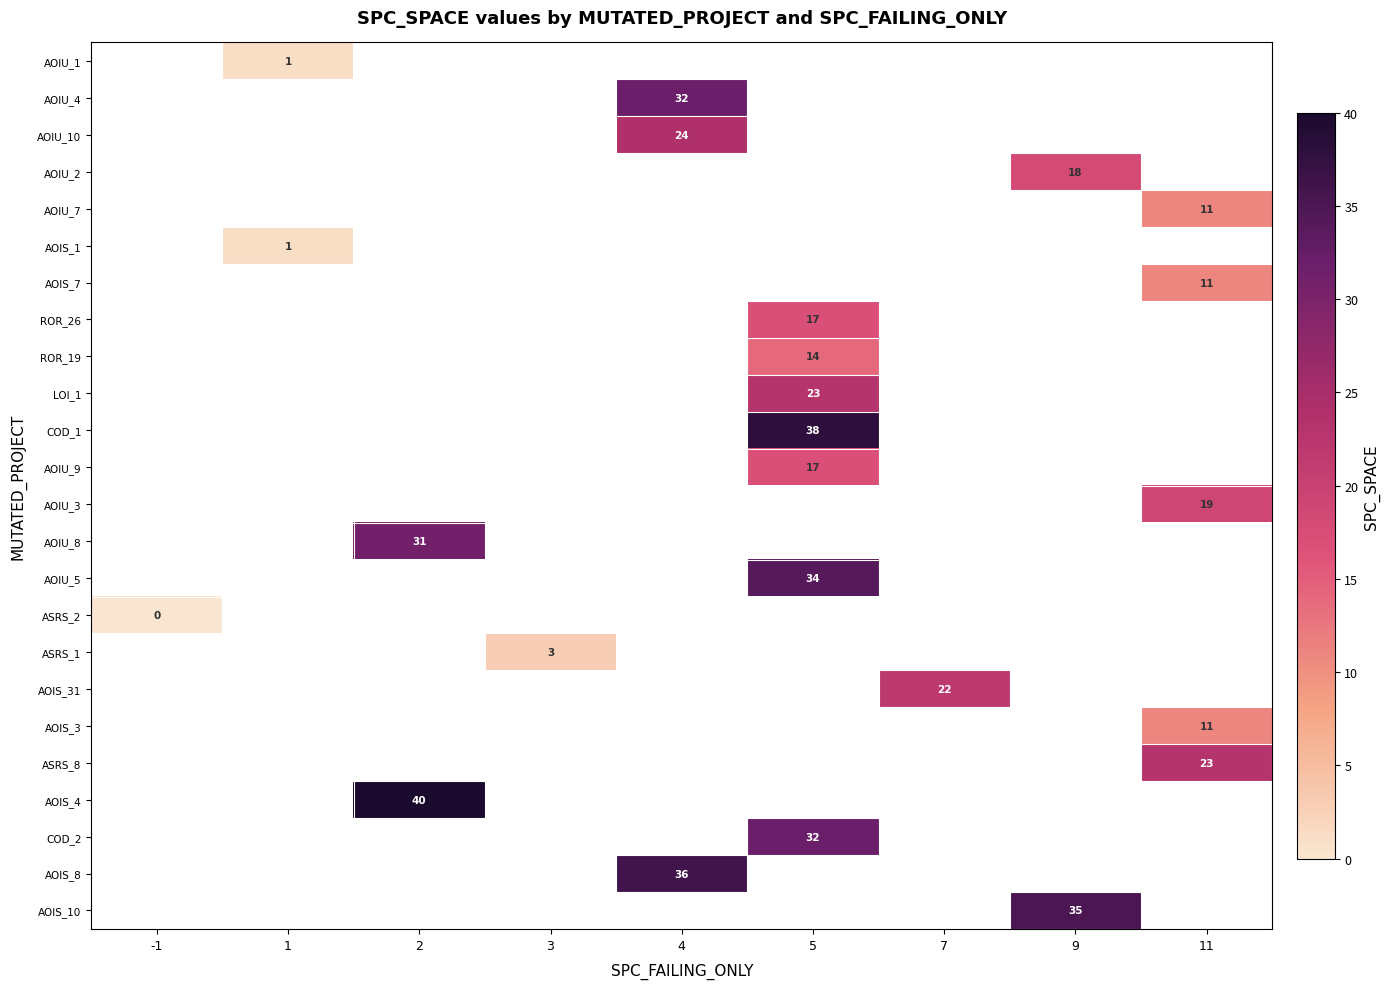

The AOIS_3 series shows 11 at 11. True or false?

True